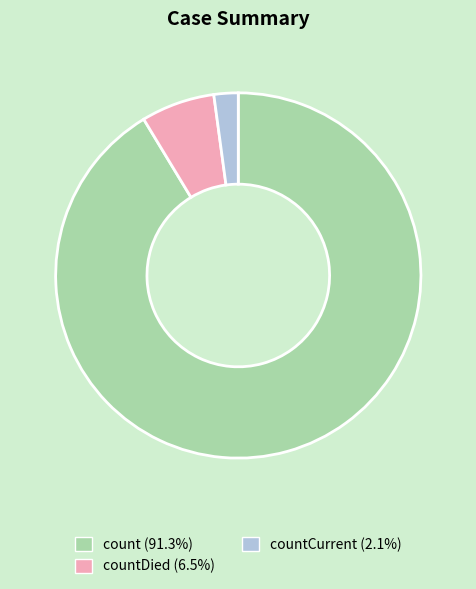

How many slices are in this pie chart?

3